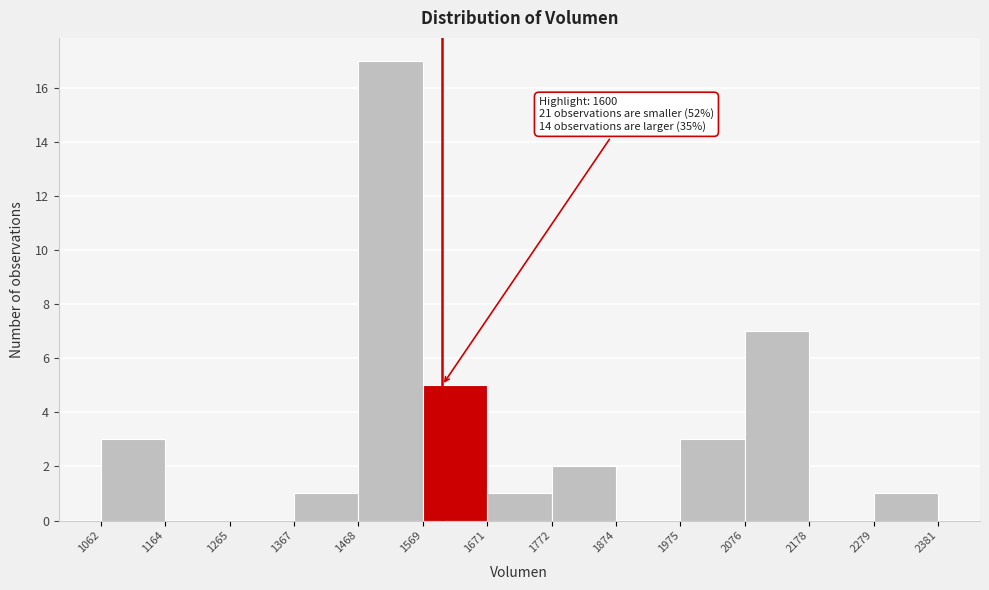

Which range on the x-axis has the tallest bar?

1468 to 1569